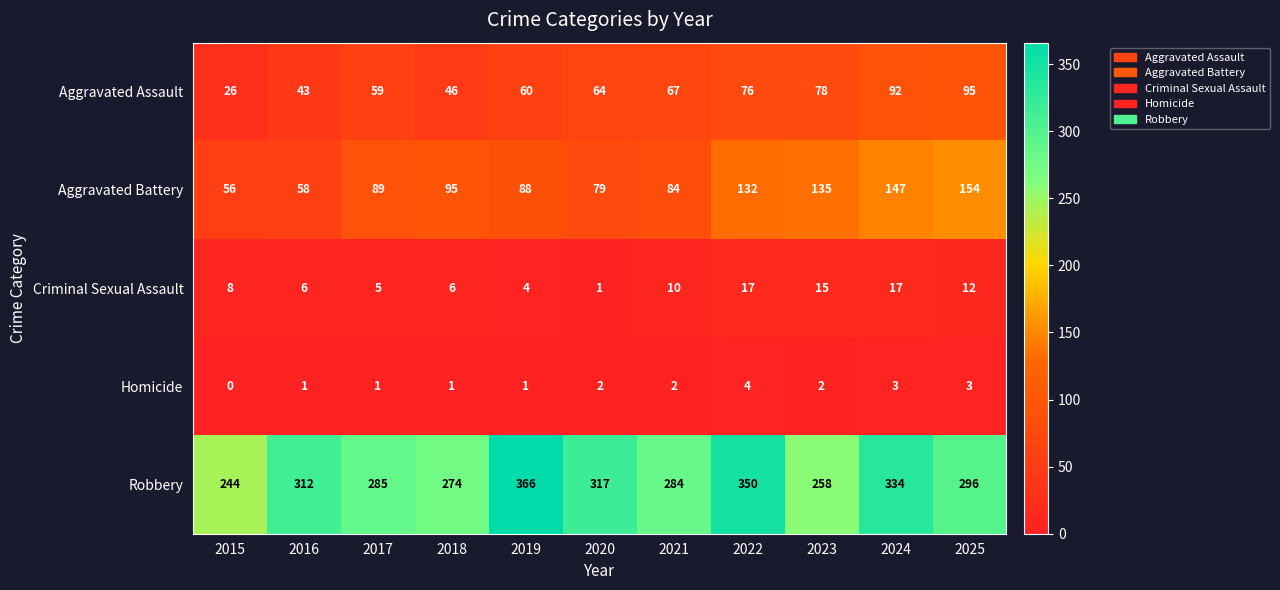

Which label corresponds to the smallest value in the chart?

2015